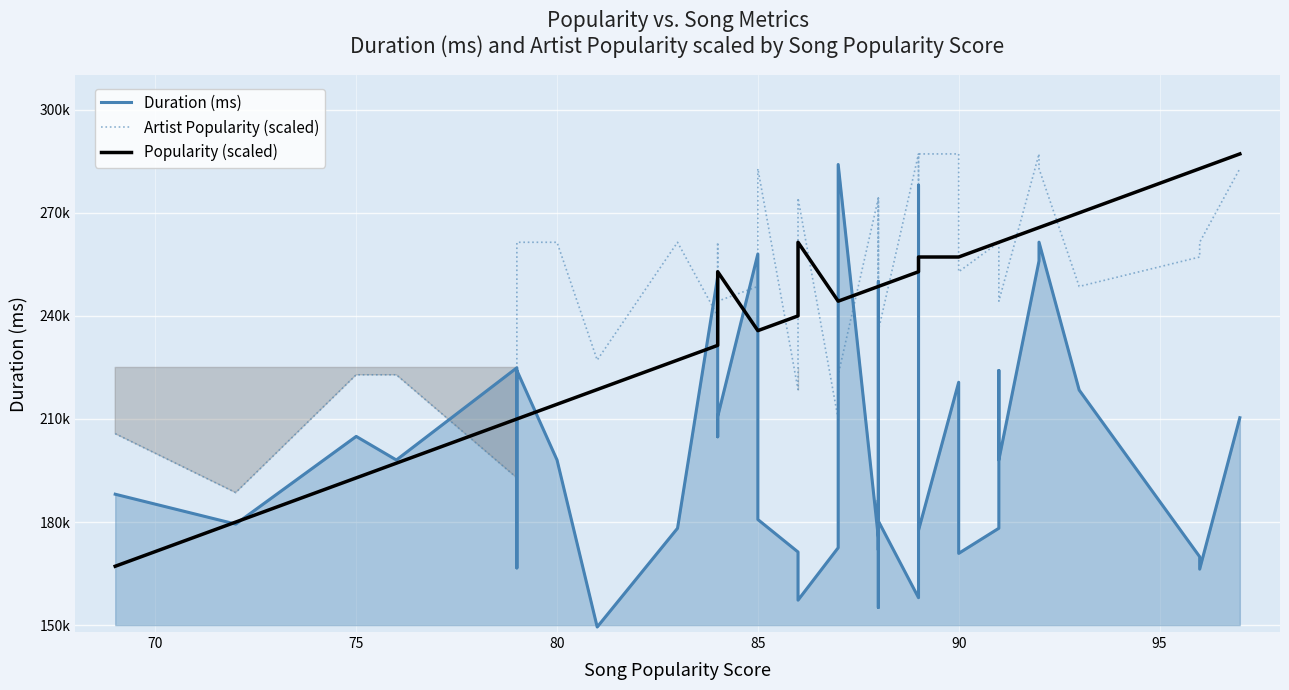

At which label does Duration (ms) first exceed 198066?

75